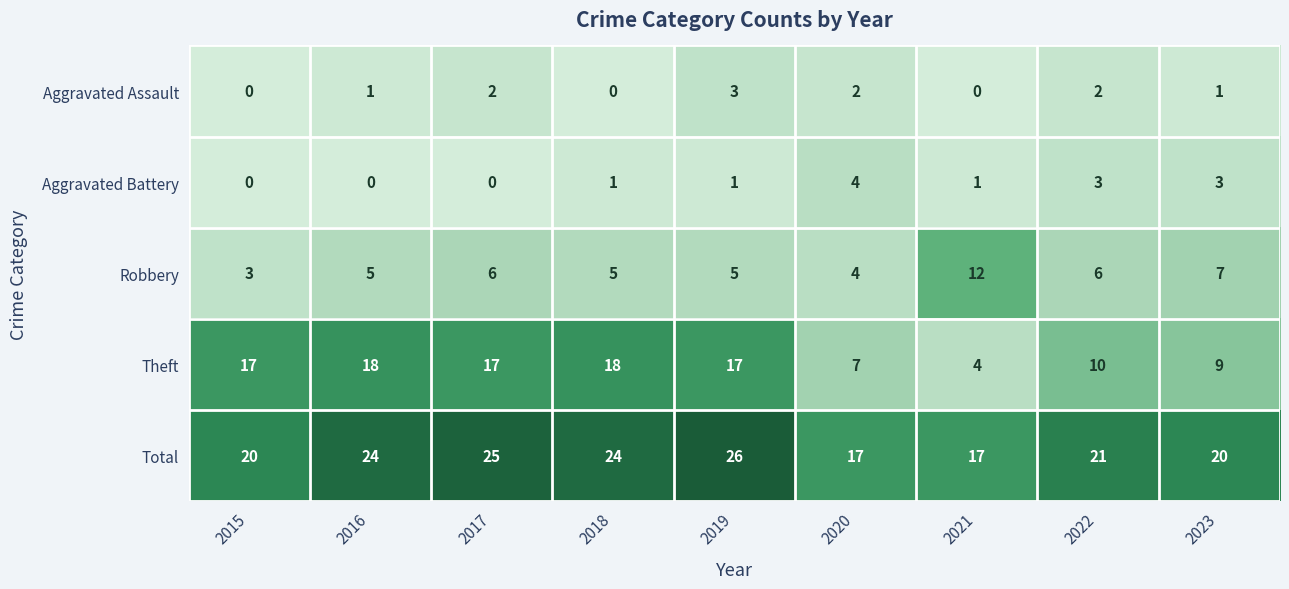

Rank the series at 2018 from lowest to highest value.

Aggravated Assault, Aggravated Battery, Robbery, Theft, Total